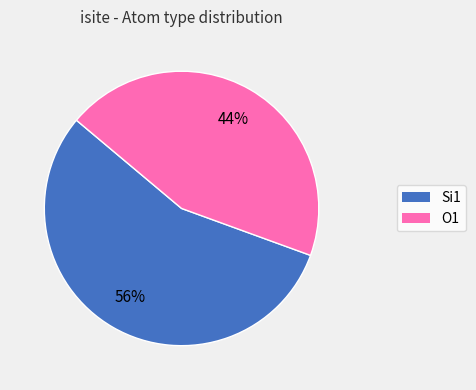

Does any single category account for the majority?

Yes